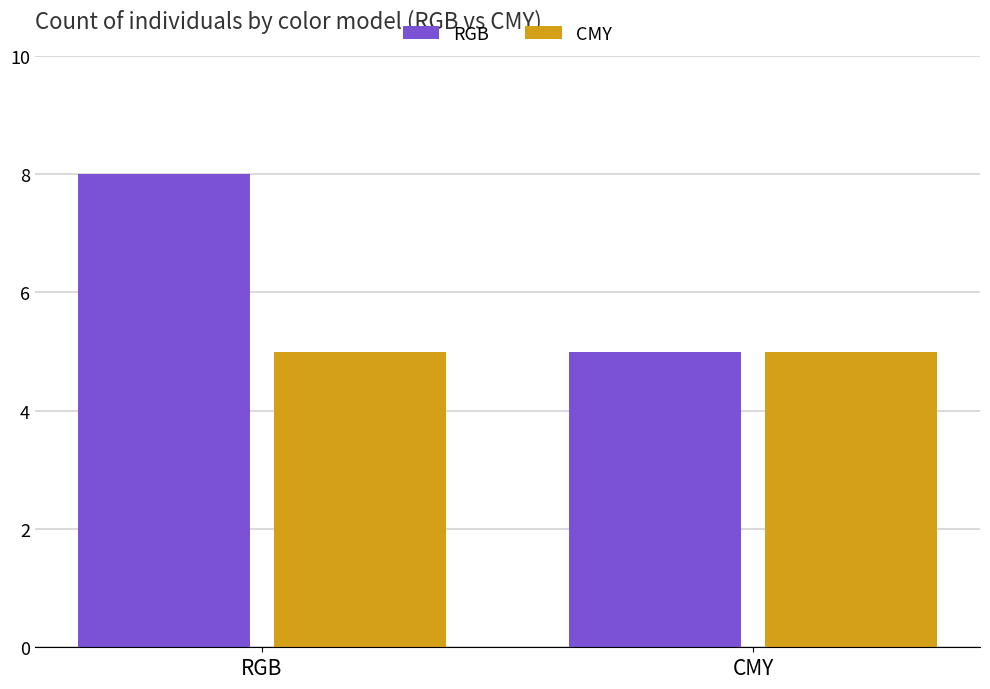

What is the sum of the RGB values at RGB and CMY?

13